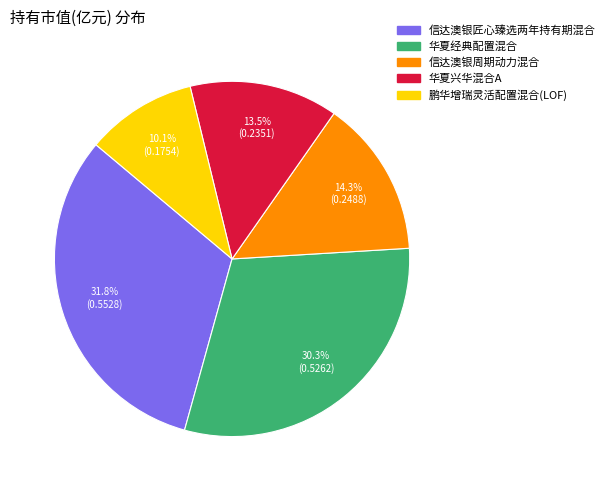

Is it true that 信达澳银周期动力混合 is 14% of the pie?

True